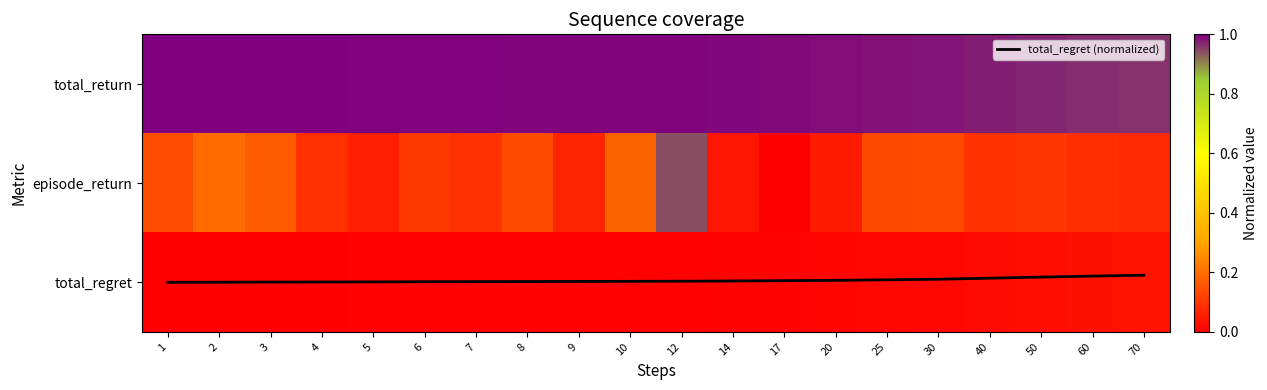

List the labels in order of total_return value, smallest first.

70, 60, 50, 40, 30, 25, 20, 17, 14, 10, 12, 9, 8, 7, 6, 5, 4, 3, 2, 1